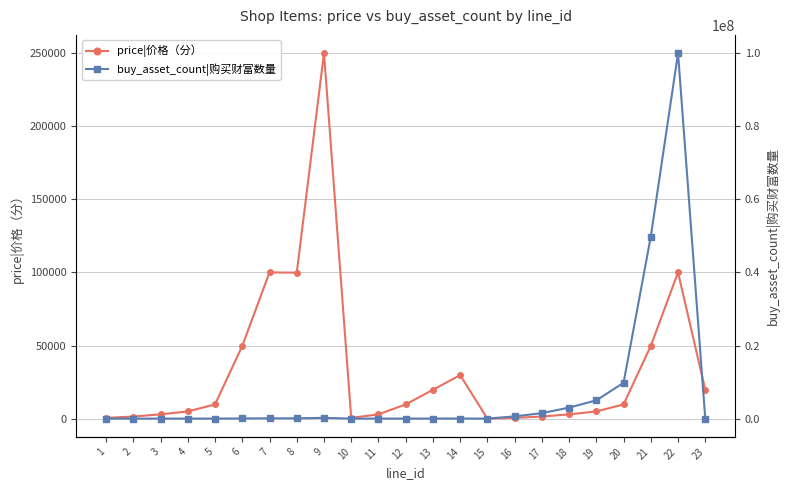

Which category has the highest value in the price|价格（分） series?

9